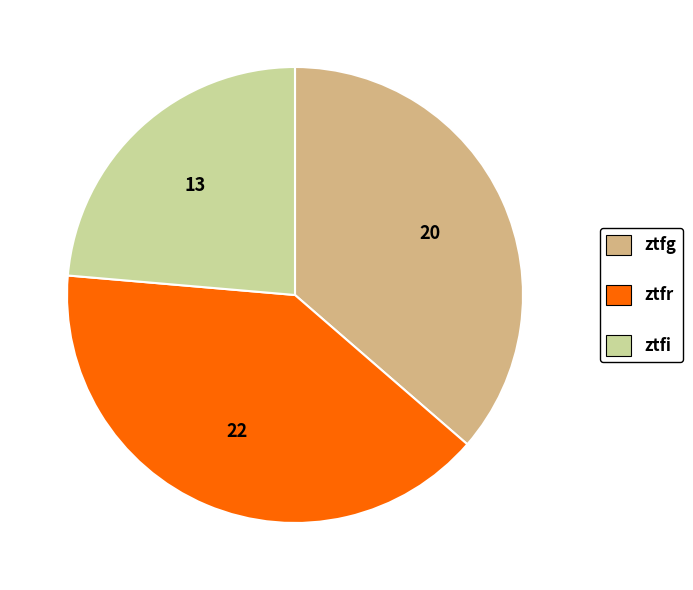

Is there a majority slice in this chart?

No